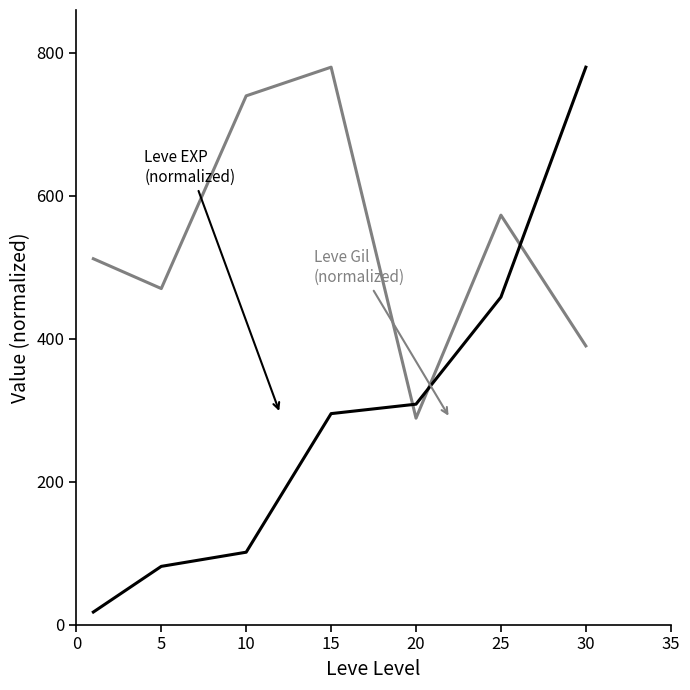

What is the maximum value shown in the chart?

780.0